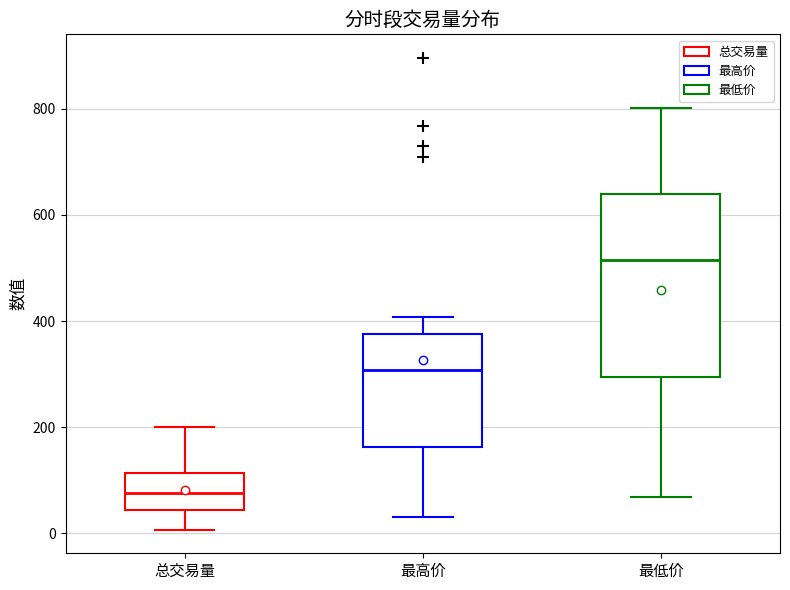

Which box's median line is the highest?

最低价